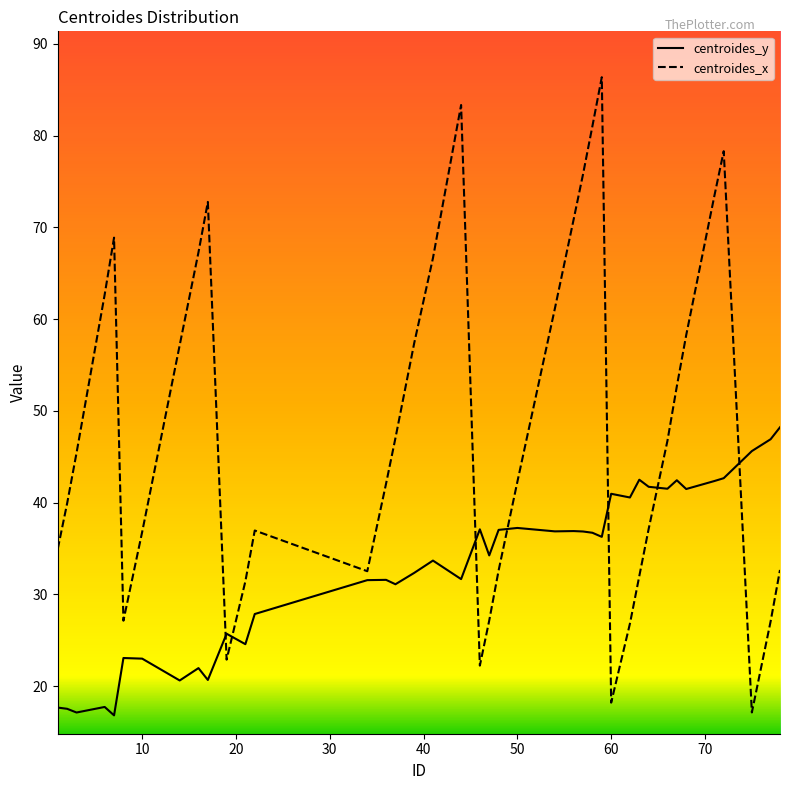

What is the maximum value shown in the chart?

86.4